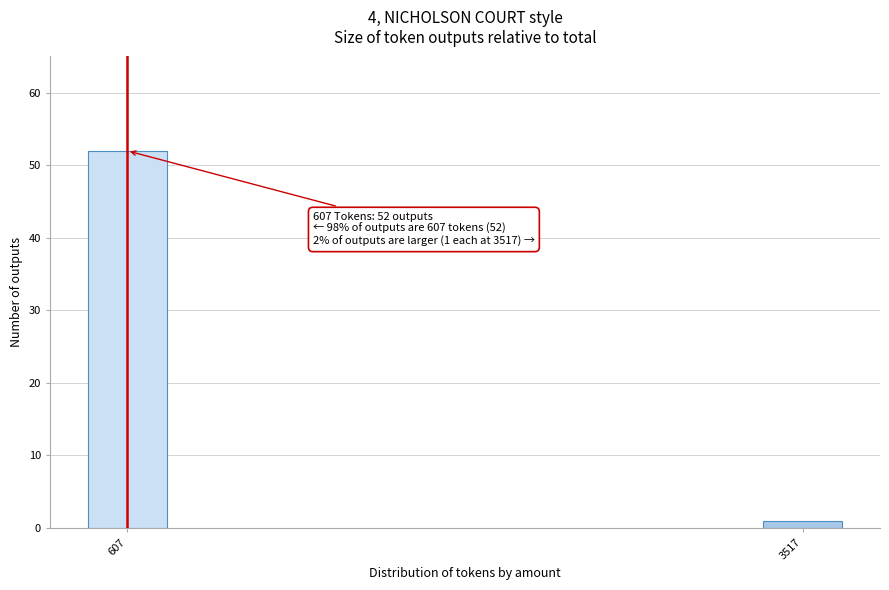

Reading left to right, transcribe all the data shown in this chart.

607=52	3517=1